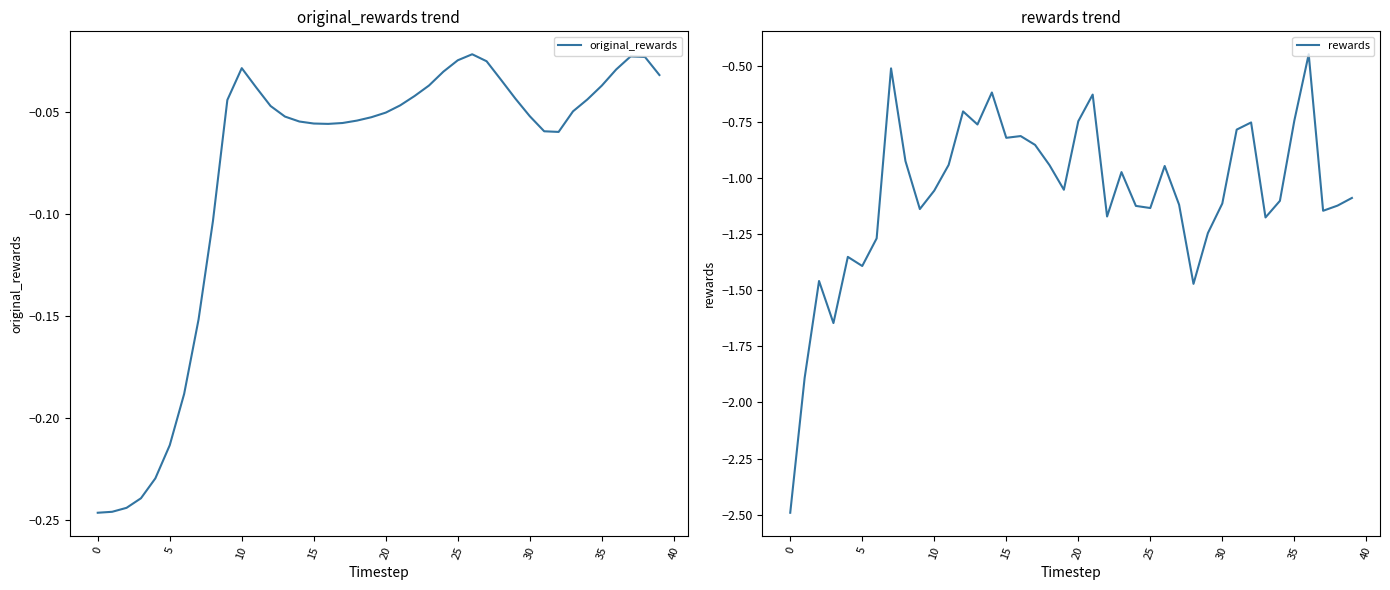

What is the value of the rewards point at the 24th from the left?

-1.0